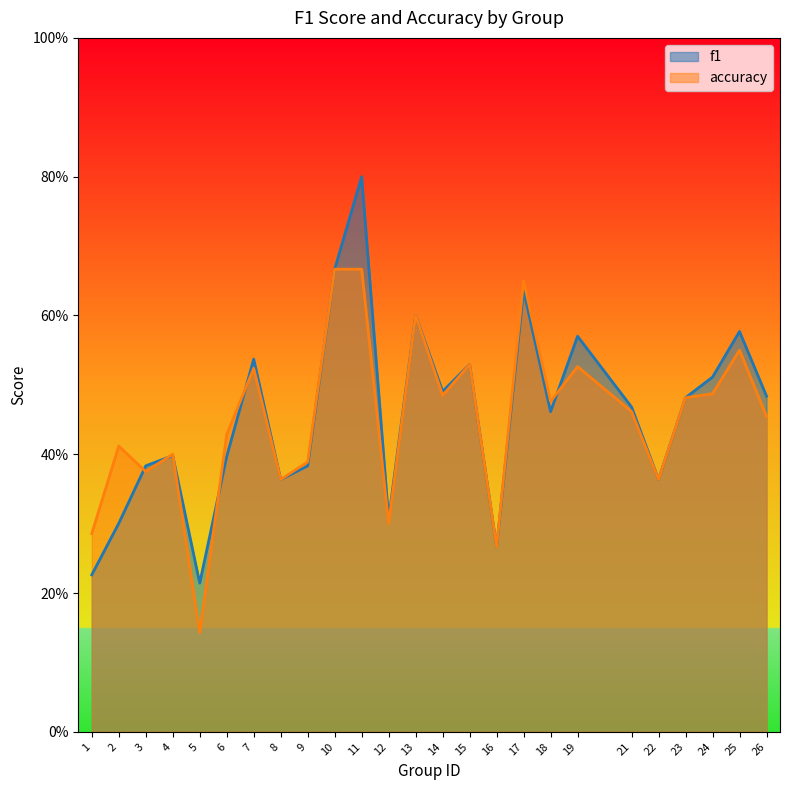

At which label does accuracy reach its peak?

10